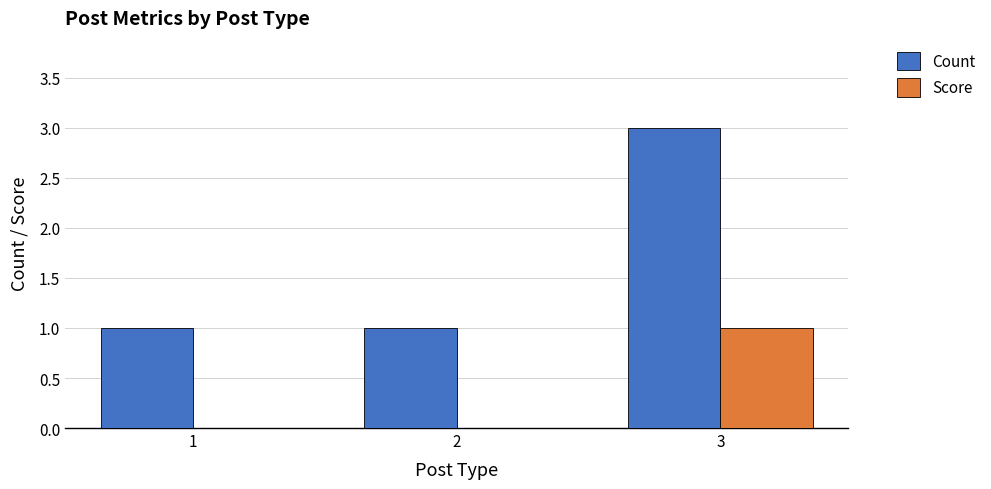

Which series has the largest total across all categories?

Count